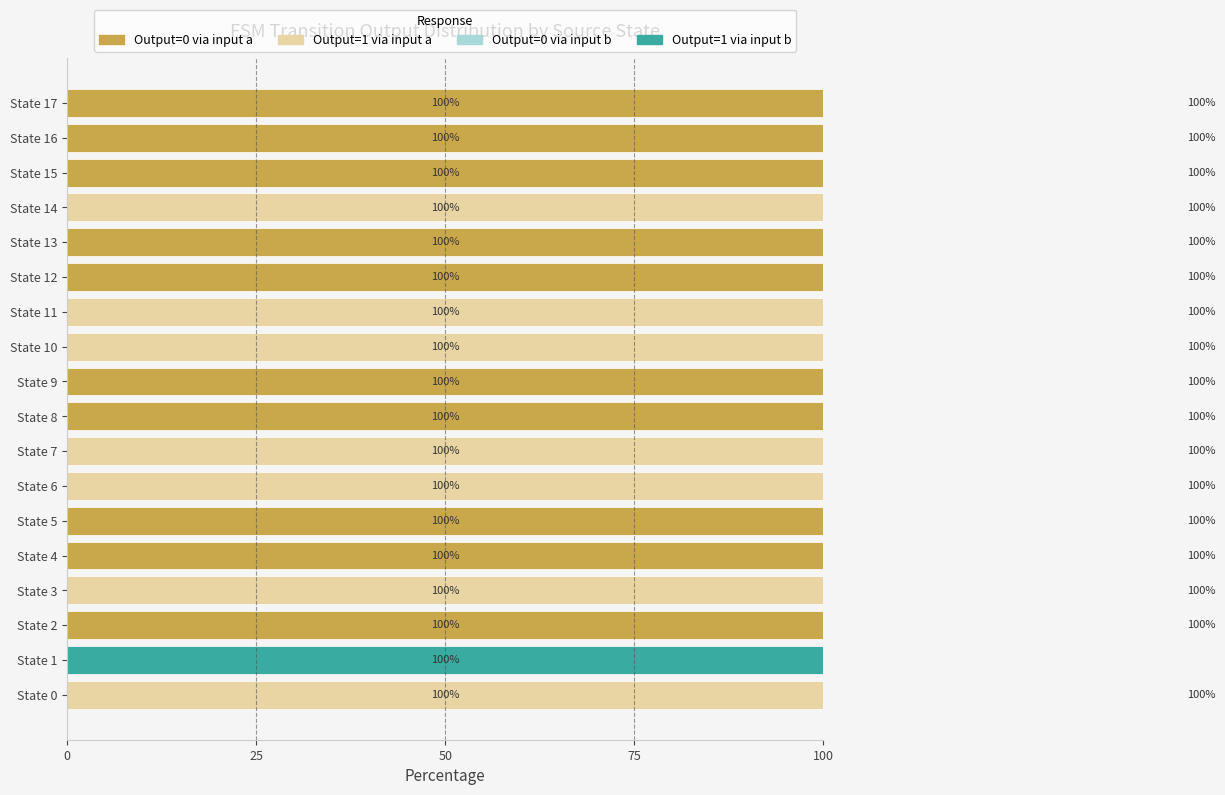

At how many categories does at least one series exceed 66?

18